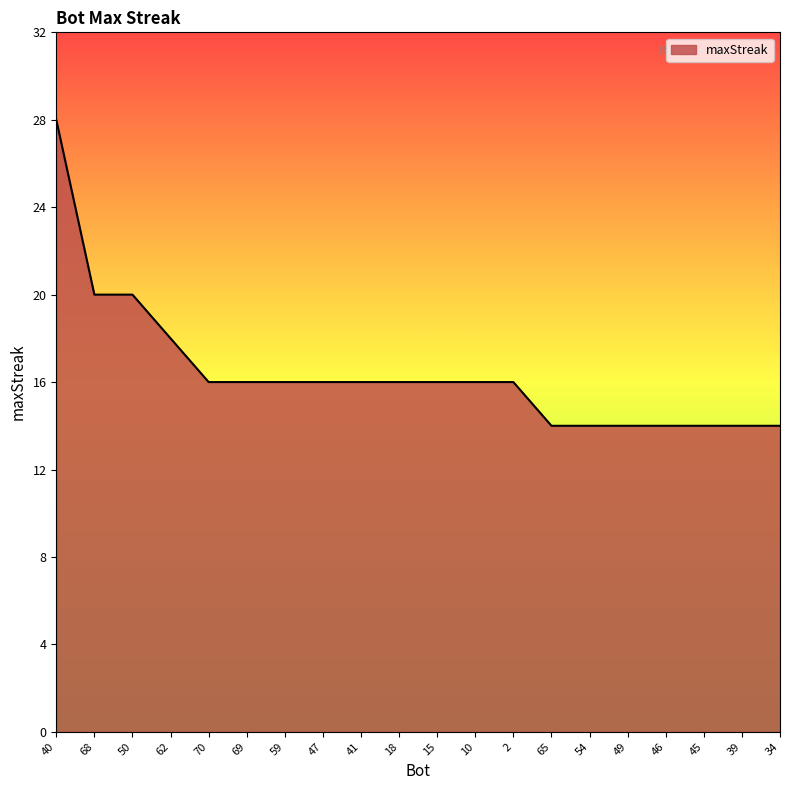

True or false: the data shows 10 at 18.

False